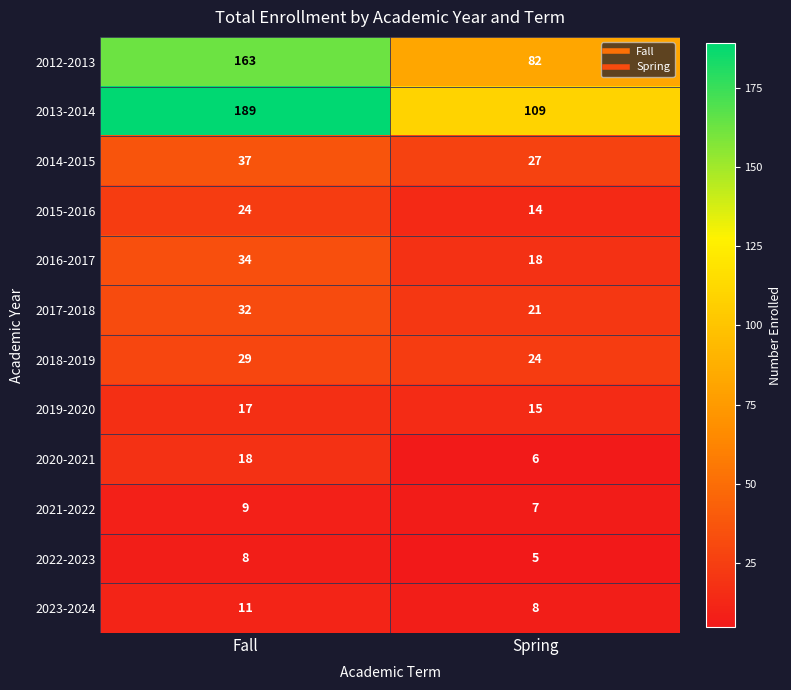

What is the maximum value for 2021-2022?

9